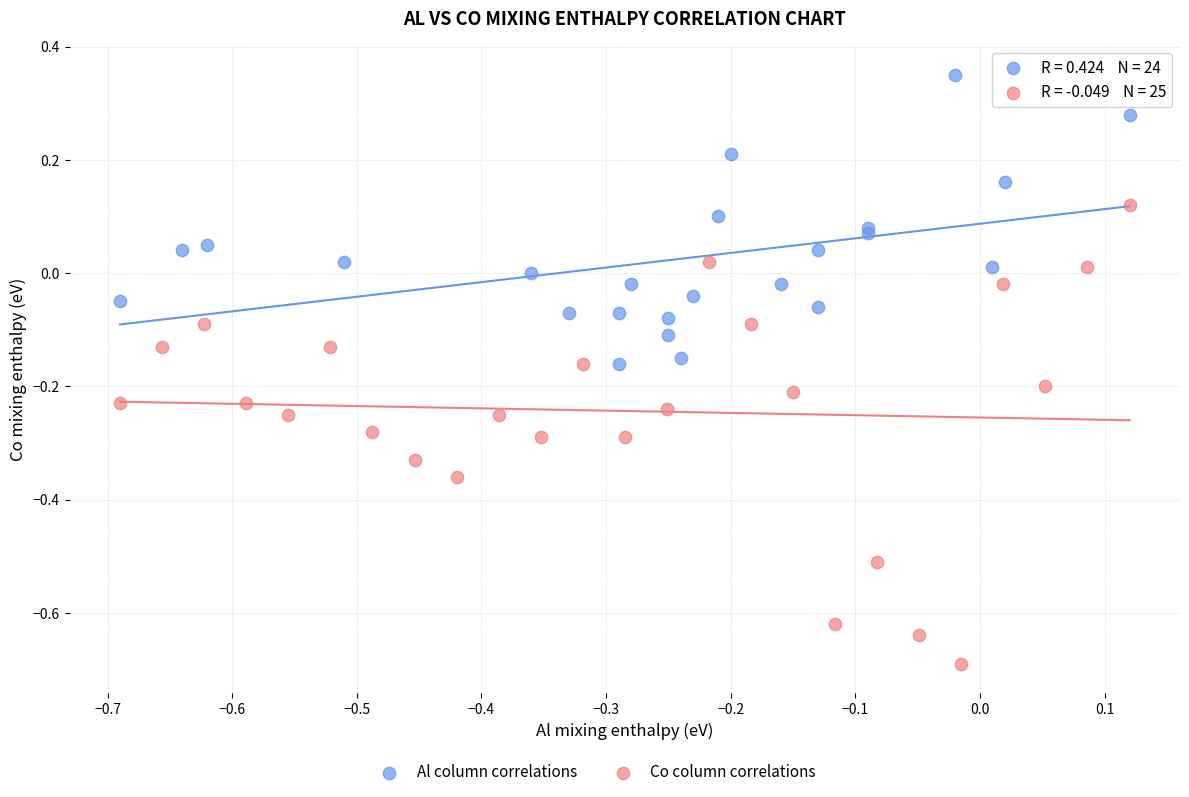

Which series has the largest Y range (max minus min)?

Co column correlations